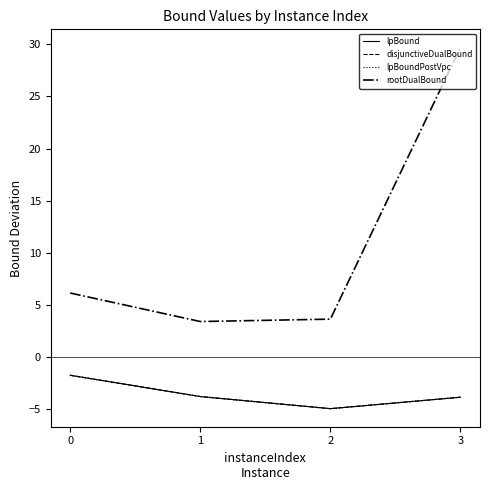

How many interior local valleys does the disjunctiveDualBound series have?

1